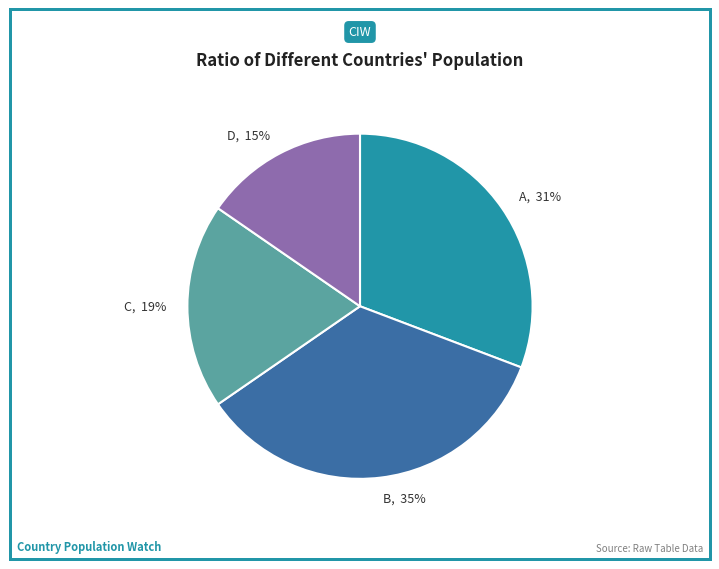

To the nearest percent, what portion does A represent?

31%